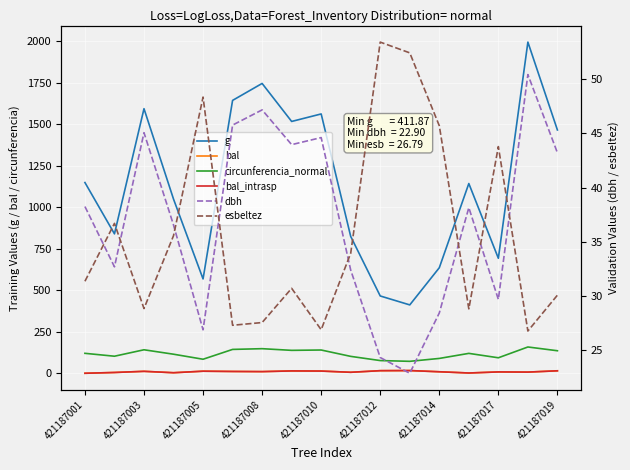

Which category has the highest value in the bal series?

11